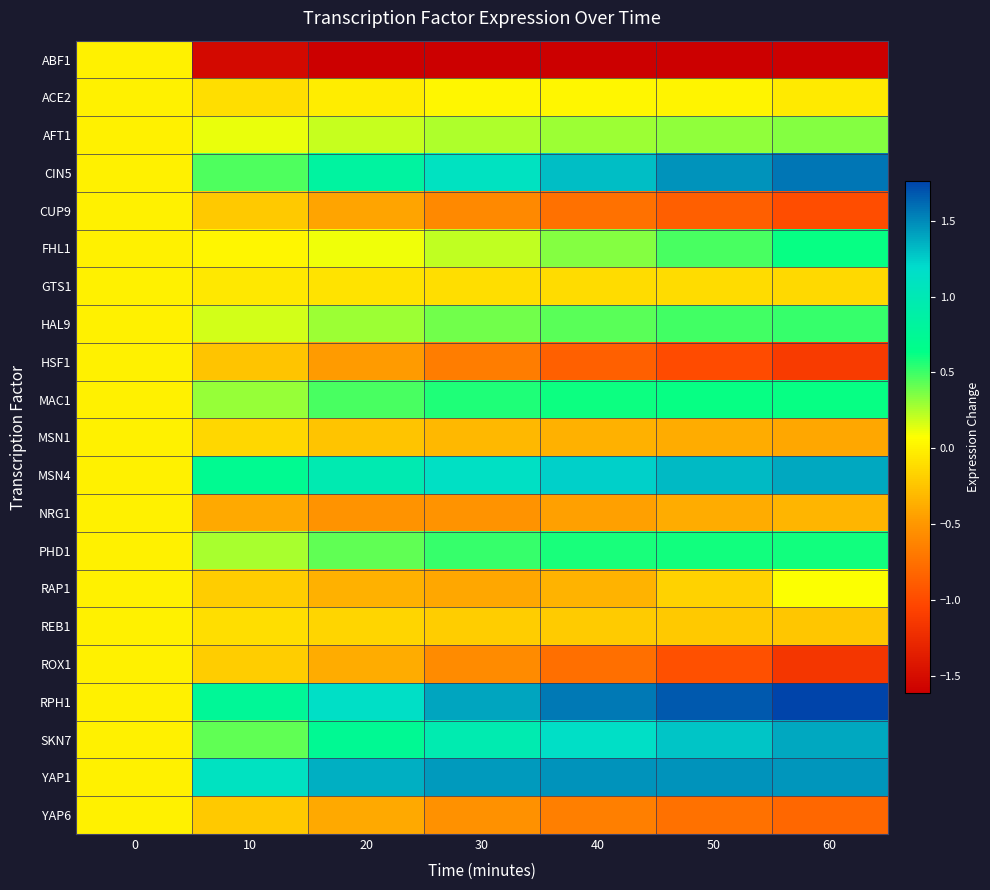

What is the difference between the highest and lowest values at 20?

3.0